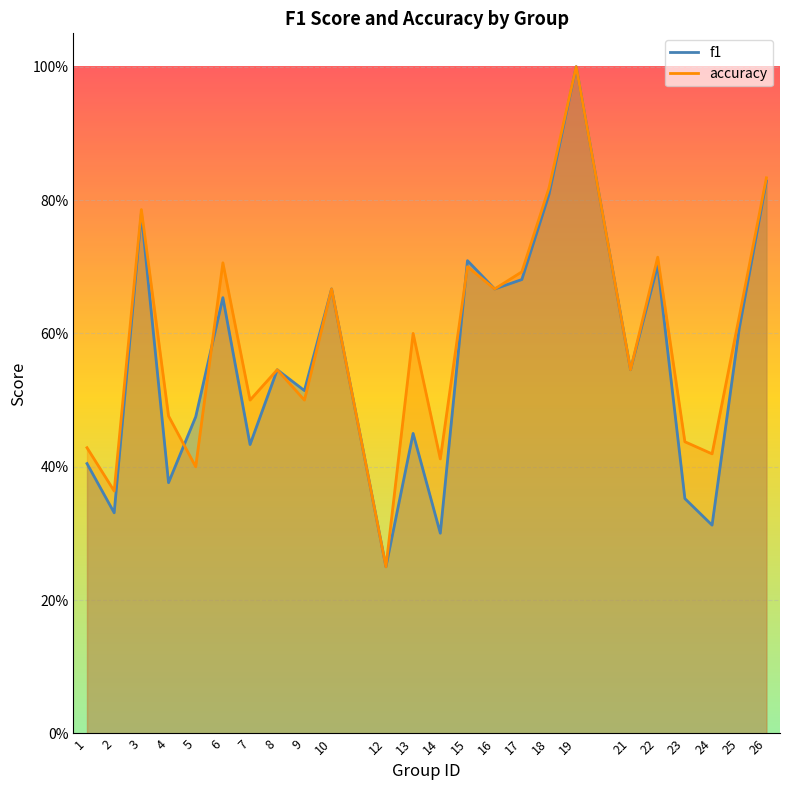

Which series has the widest spread of values?

f1